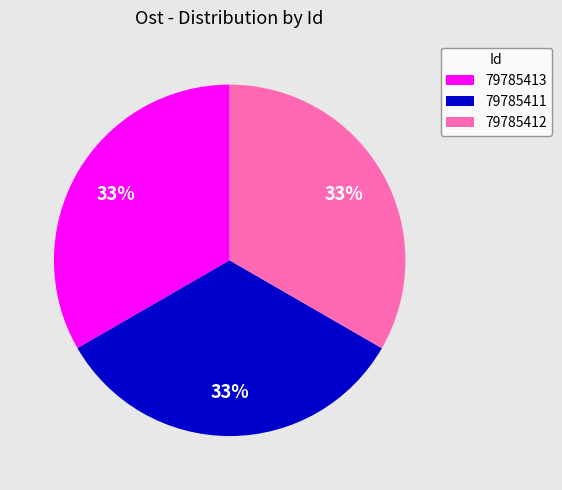

What is the ratio of the value at 79785411 to the value at 79785412?

1.0